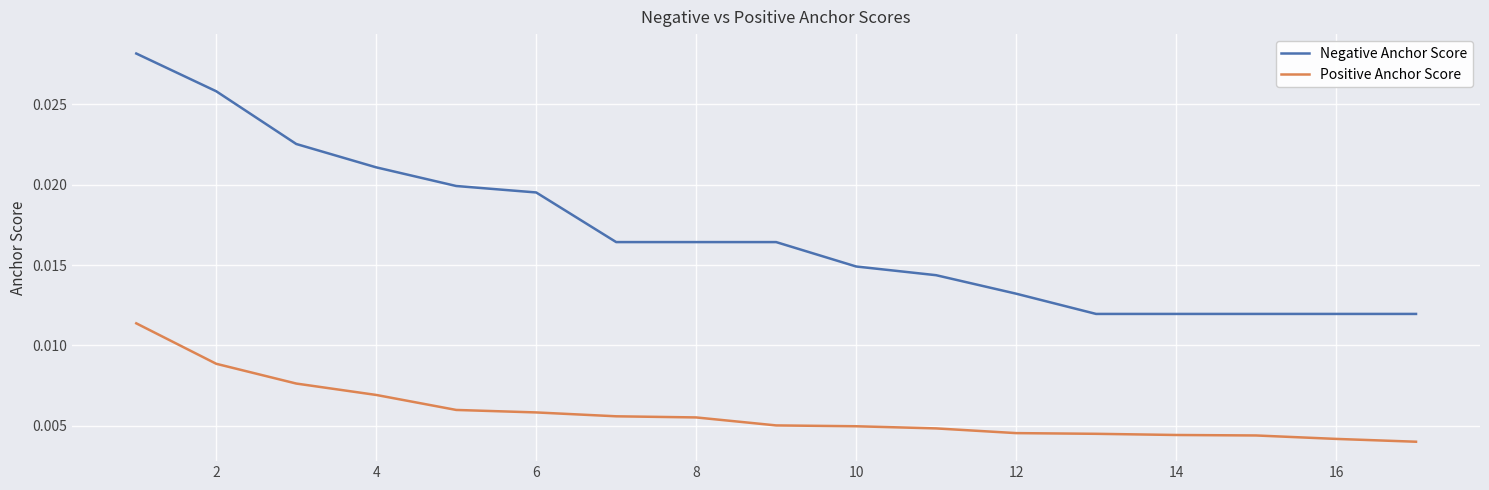

Which series has the largest range (max minus min)?

Negative Anchor Score